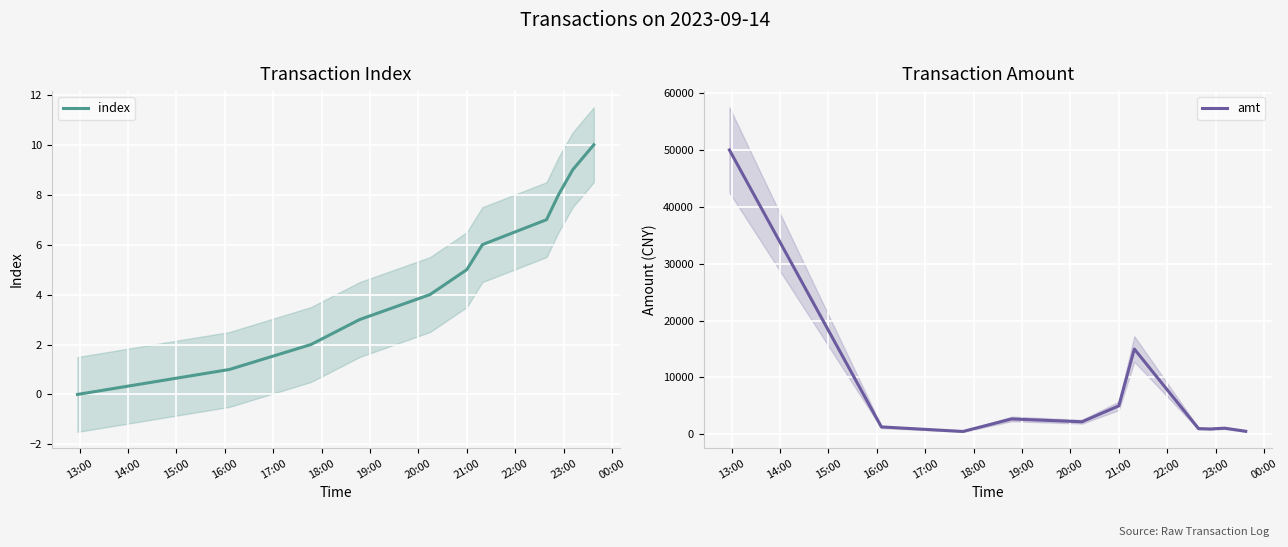

True or false: index has more than 1 points higher than both neighbors.

False